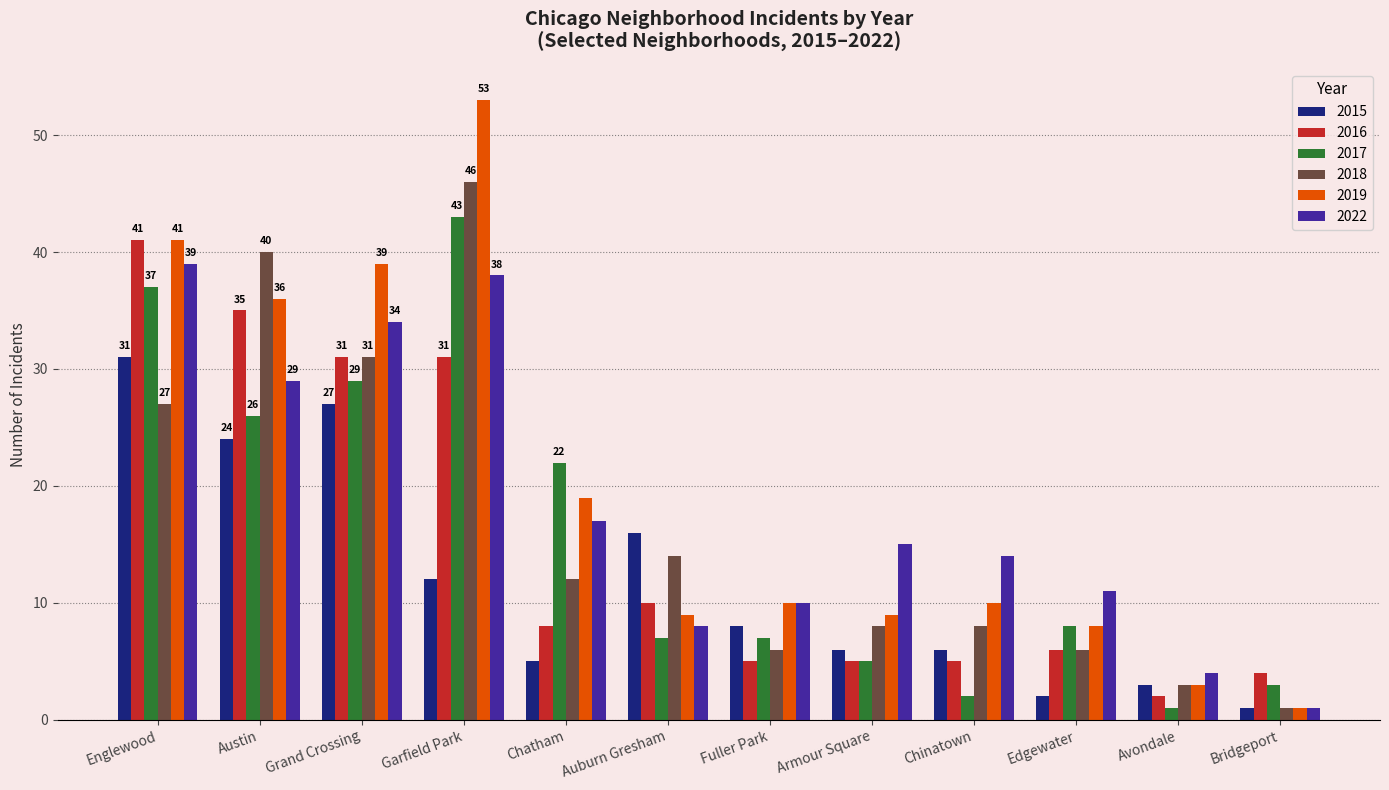

What are all the series names shown in the legend?

2015, 2016, 2017, 2018, 2019, 2022